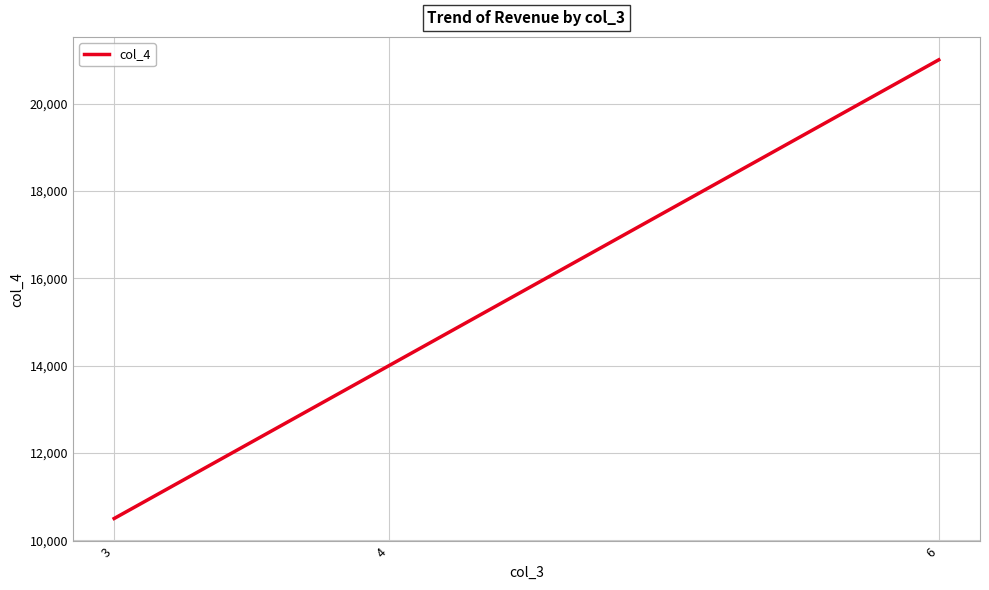

What is the sum of the values at 6 and 3?

31500